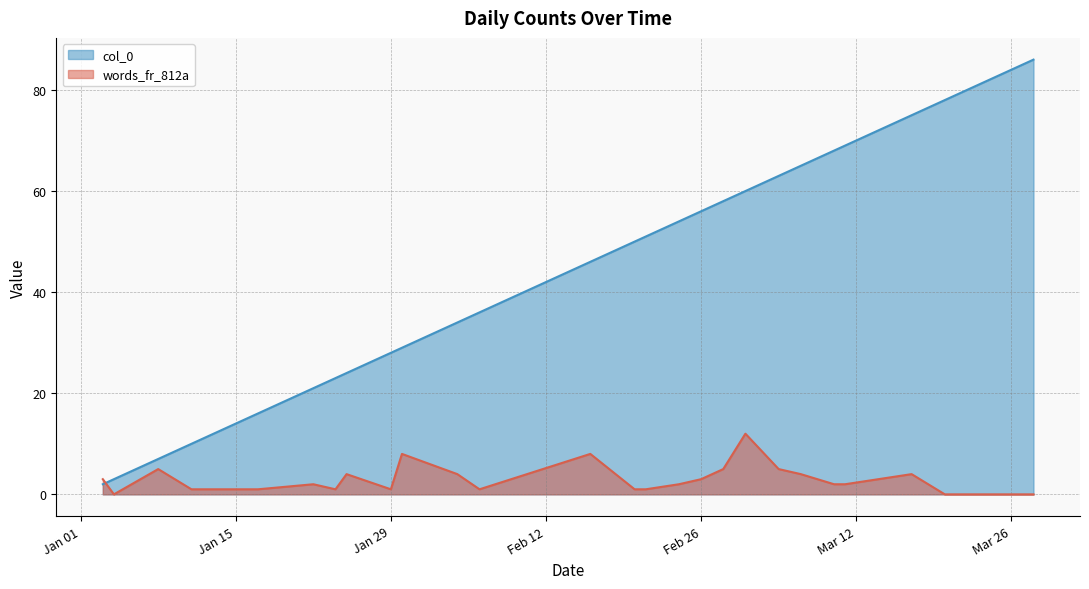

How many values in the col_0 series are below 50?

13